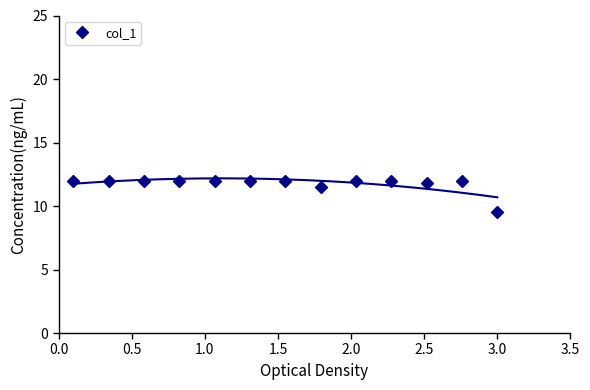

What is the value of the col_1 point at the 5th from the left?

12.0